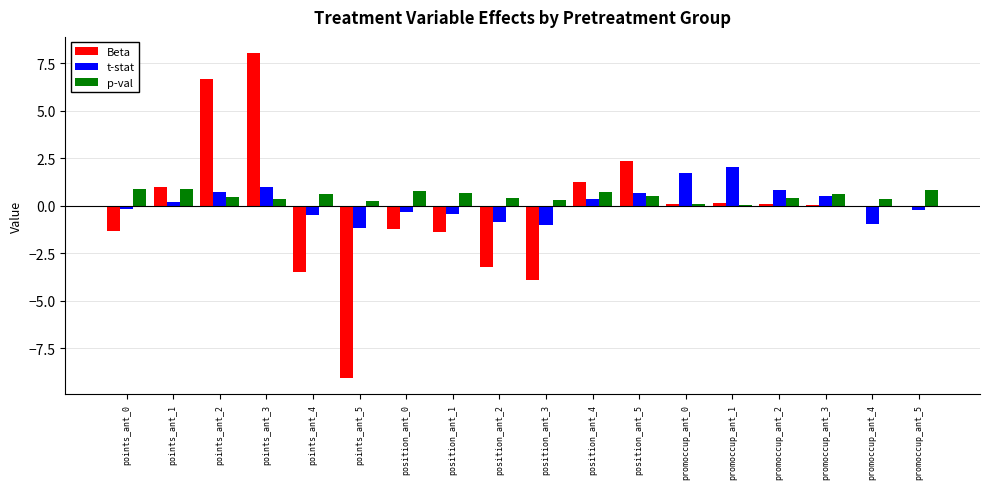

At which category does the chart reach its peak across all series?

points_ant_3